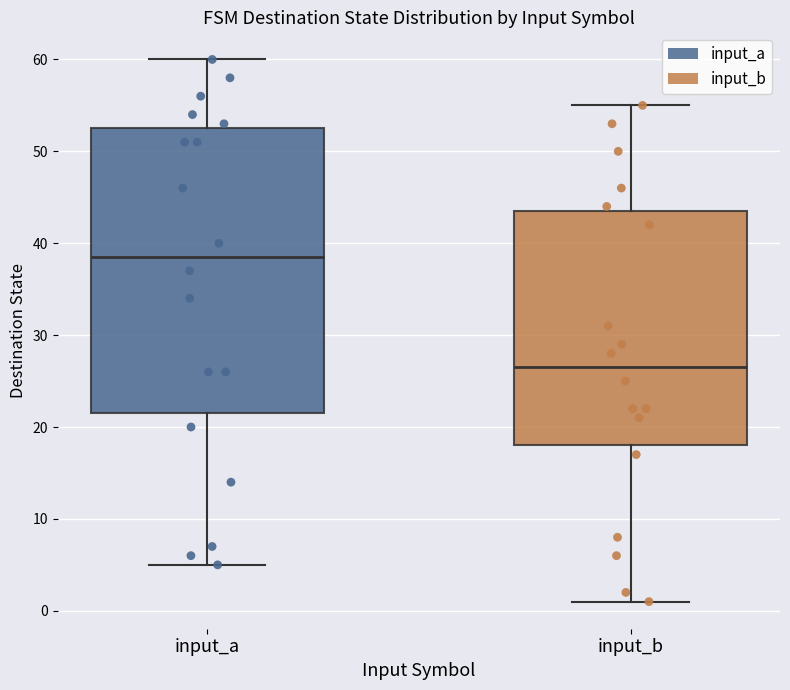

Reading left to right, read every box against the y-axis: the position of its median line, the range the box covers, and the ends of its whiskers. The values are not printed on the chart, so give them approximately, as read against the axis.

input_a: median 39, box 22 to 53, whiskers 5 to 60
input_b: median 27, box 18 to 44, whiskers 1 to 55